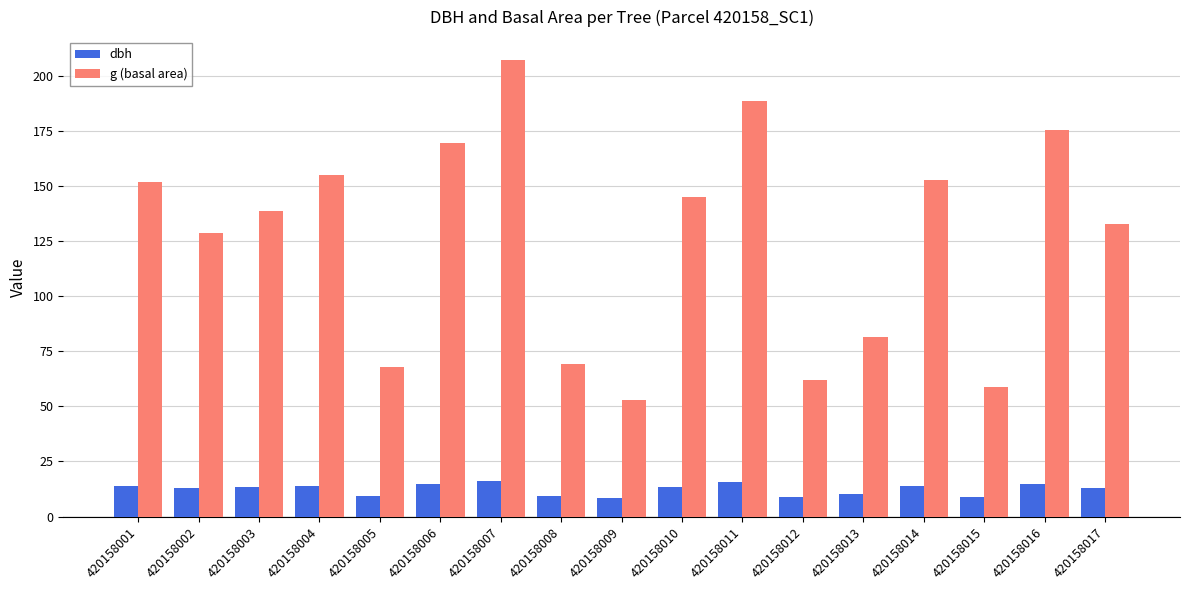

What are all the series names shown in the legend?

dbh, g (basal area)